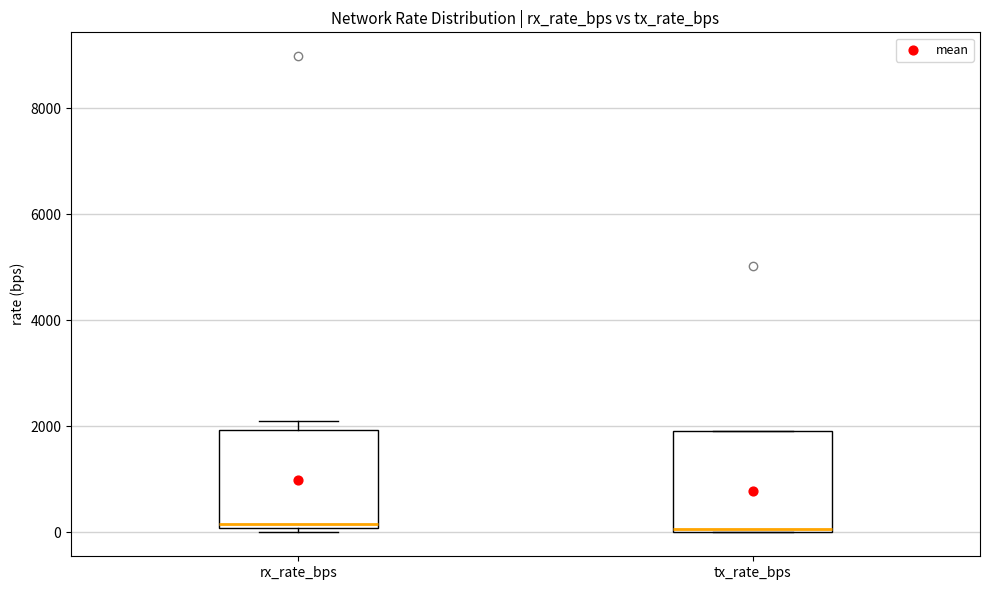

Reading left to right, read every box against the y-axis: the position of its median line, the range the box covers, and the ends of its whiskers. The values are not printed on the chart, so give them approximately, as read against the axis.

rx_rate_bps: median 200, box 0 to 2000, whiskers 0 (just below the box's lower edge) to 2000 (just above the box's upper edge)
tx_rate_bps: median 0 (just above the box's lower edge), box 0 to 2000, whiskers 0 to 2000